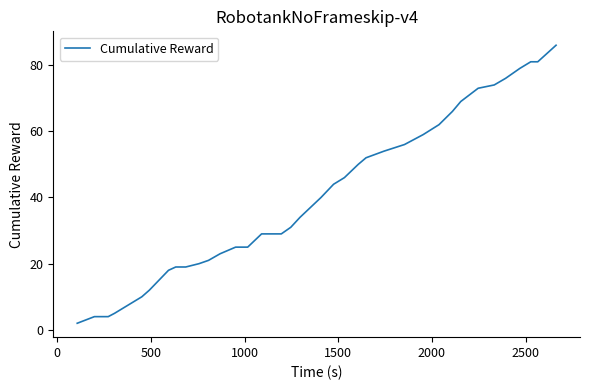

What is the difference between the maximum and minimum values?

84